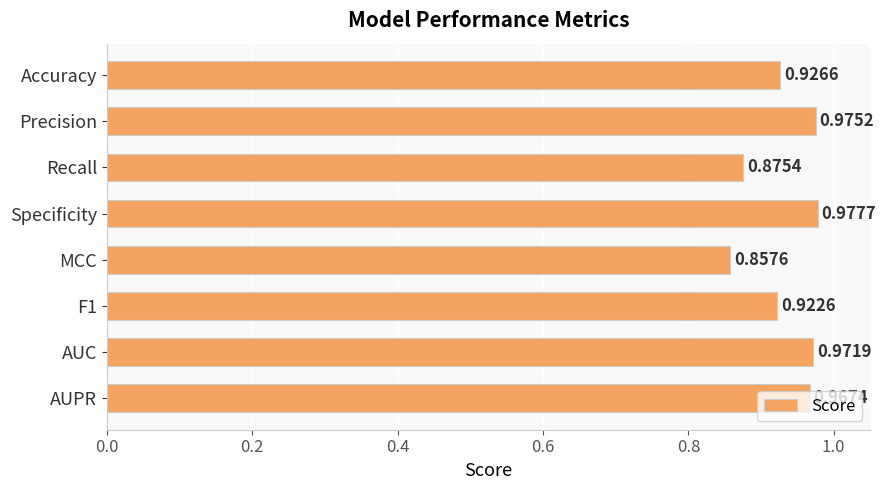

Which label corresponds to the smallest value in the chart?

MCC